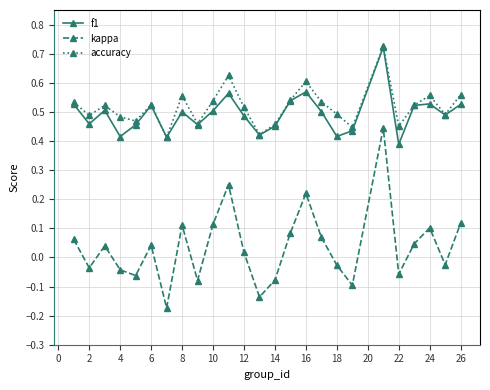

Count the f1 values in the range 0 to 1.

25